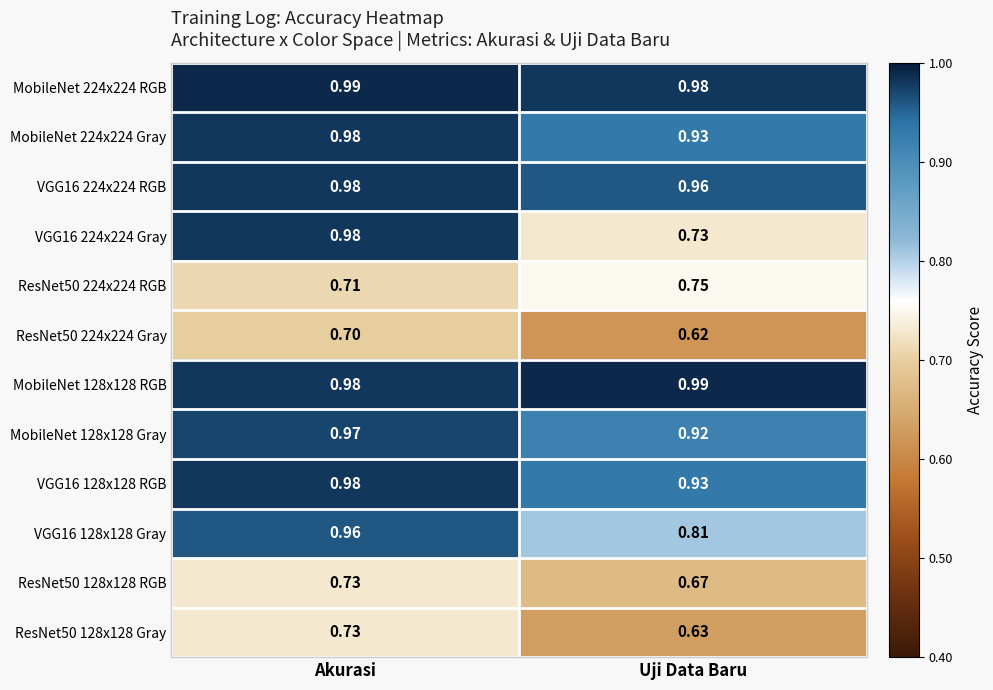

Rank the categories by ResNet50 128x128 Gray value from lowest to highest.

Uji Data Baru, Akurasi